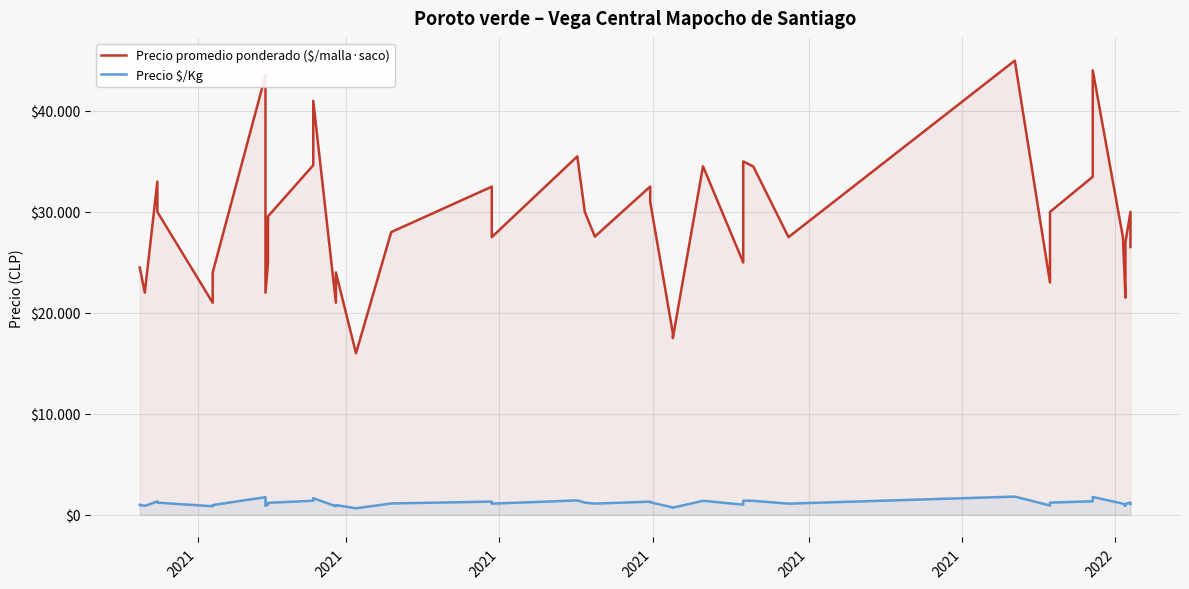

Reading right to left, extract all data points from this chart.

Precio promedio ponderado ($/malla·saco): 26520	30000	27000	21500	27500	44023	33481	30000	23000	44987	27500	34500	35000	24987	34520	17500	18000	31000	32512	27556	30000	35500	27500	32500	28000	16000	24000	21000	41000	34625	29556	25000	22000	43535	23987	21000	30000	33000	22000	24492
Precio $/Kg: 1061	1200	1080	860	1100	1761	1339	1200	920	1799	1100	1380	1400	999	1381	700	720	1240	1300	1102	1200	1420	1100	1300	1120	640	960	840	1640	1385	1182	1000	880	1741	959	840	1200	1320	880	980